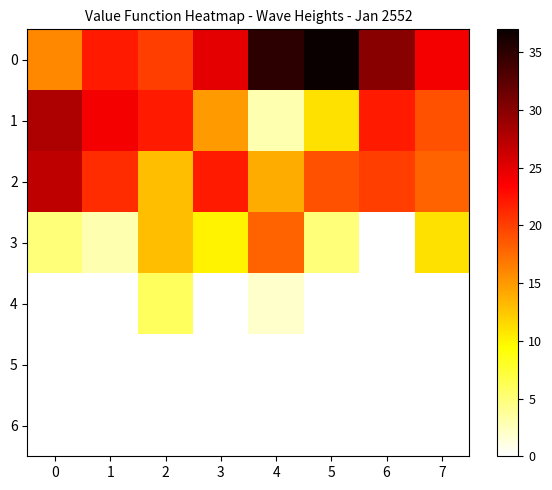

Reading left to right, what are all the values shown in this chart?

0: 0=16	1=22	2=20	3=25	4=35	5=37	6=30	7=24
1: 0=28	1=24	2=22	3=15	4=3	5=11	6=22	7=19
2: 0=27	1=21	2=13	3=22	4=14	5=19	6=20	7=18
3: 0=5	1=3	2=13	3=10	4=18	5=5	6=0	7=11
4: 0=0	1=0	2=6	3=0	4=2	5=0	6=0	7=0
5: 0=0	1=0	2=0	3=0	4=0	5=0	6=0	7=0
6: 0=0	1=0	2=0	3=0	4=0	5=0	6=0	7=0